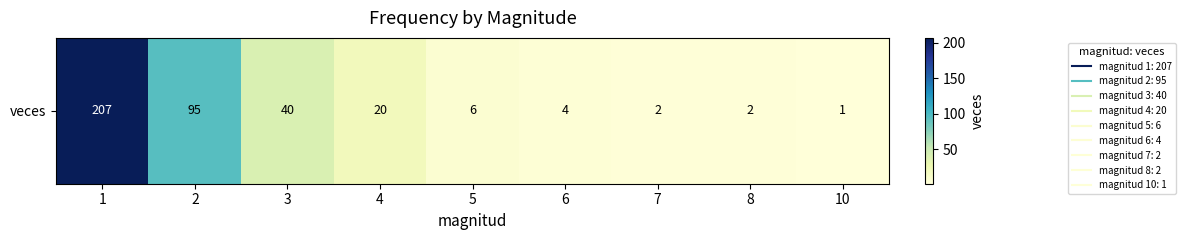

How many data points are above 6?

4